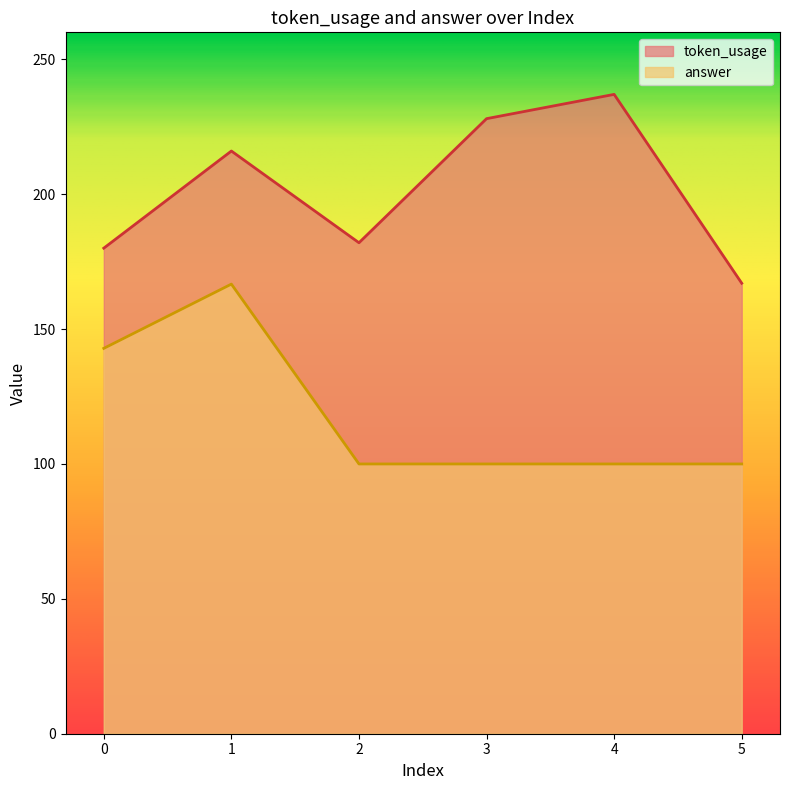

True or false: token_usage and answer intersect in this chart.

False